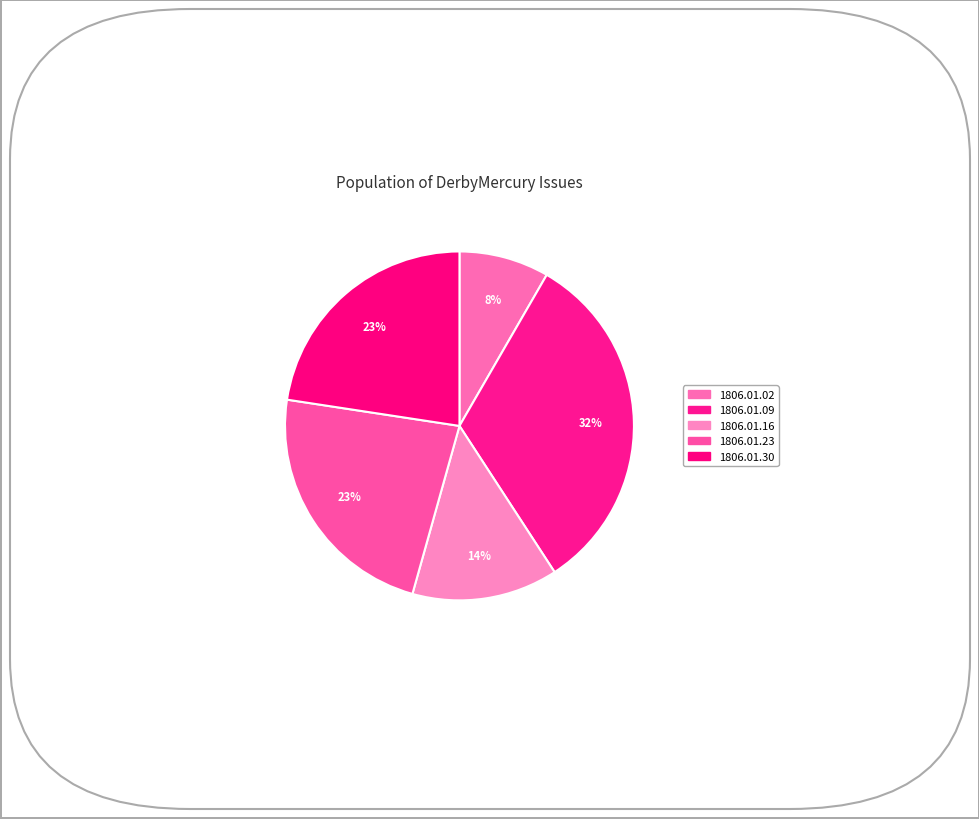

How many segments does this pie chart have?

5